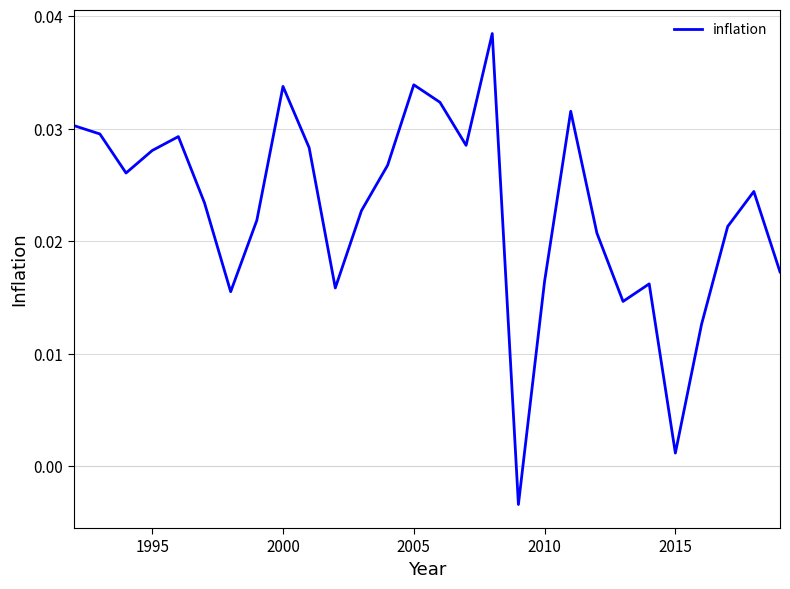

Does the chart display data point markers on the line(s)?

No